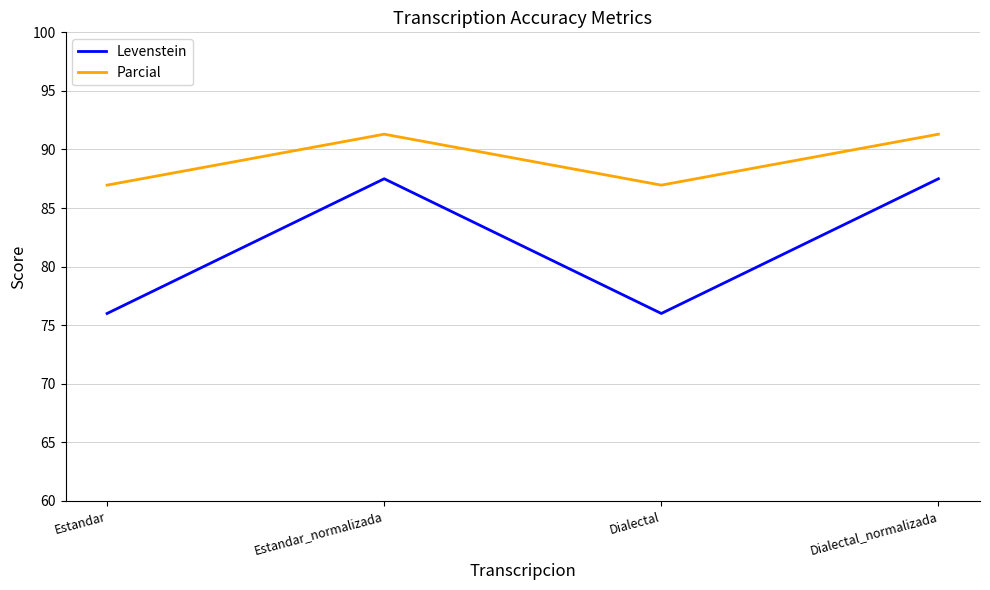

What value does the Parcial series have at Estandar?

87.0